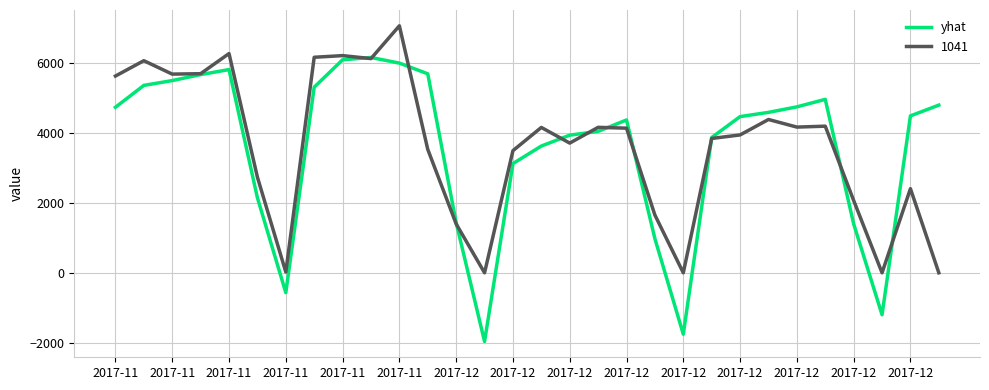

Which series has the widest spread of values?

yhat